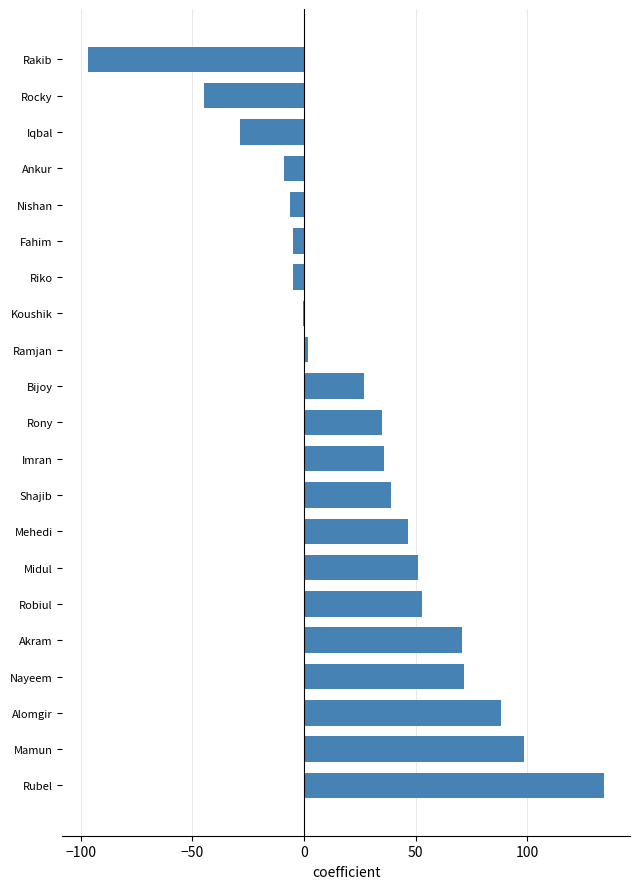

The value at Rakib is -131.0. True or false?

False